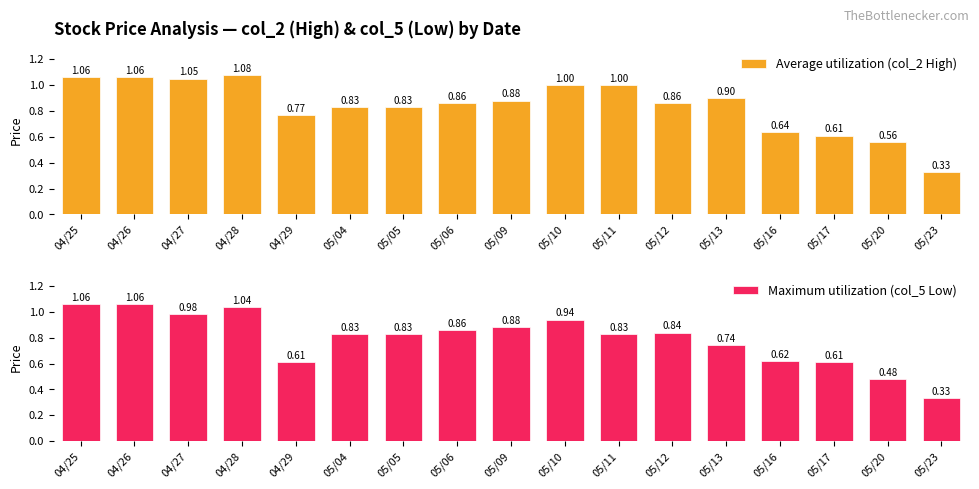

The value of Maximum utilization (col_5 Low) at 05/04 is 0.6. True or false?

False